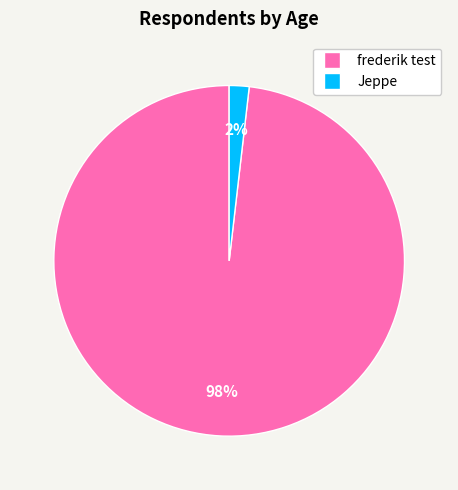

True or false: frederik test accounts for 89% of the total.

False